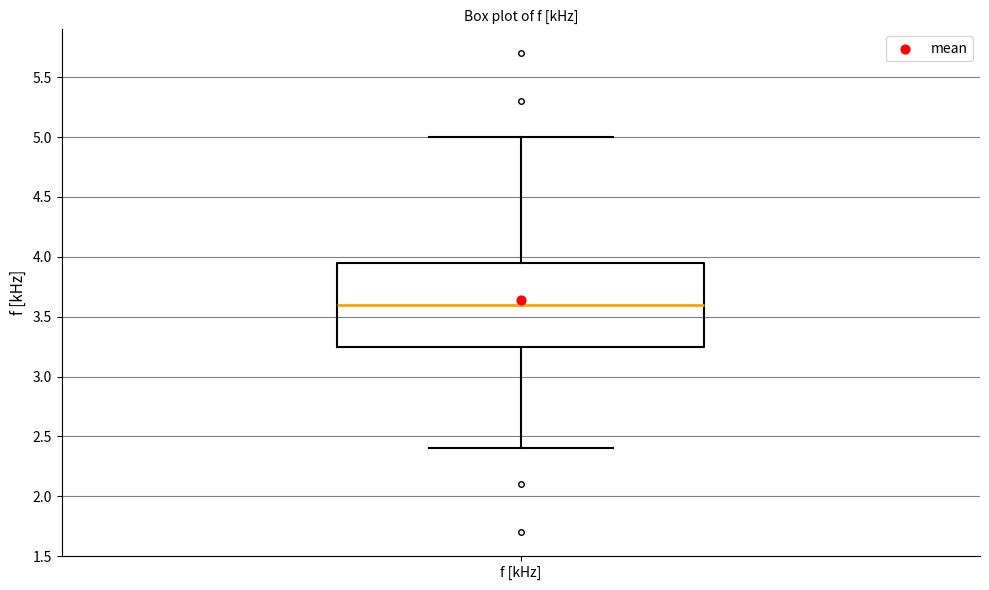

Where is the lower edge of the box for f [kHz] on the y-axis? The values are not printed on the chart, so give them approximately, as read against the axis.

3.25